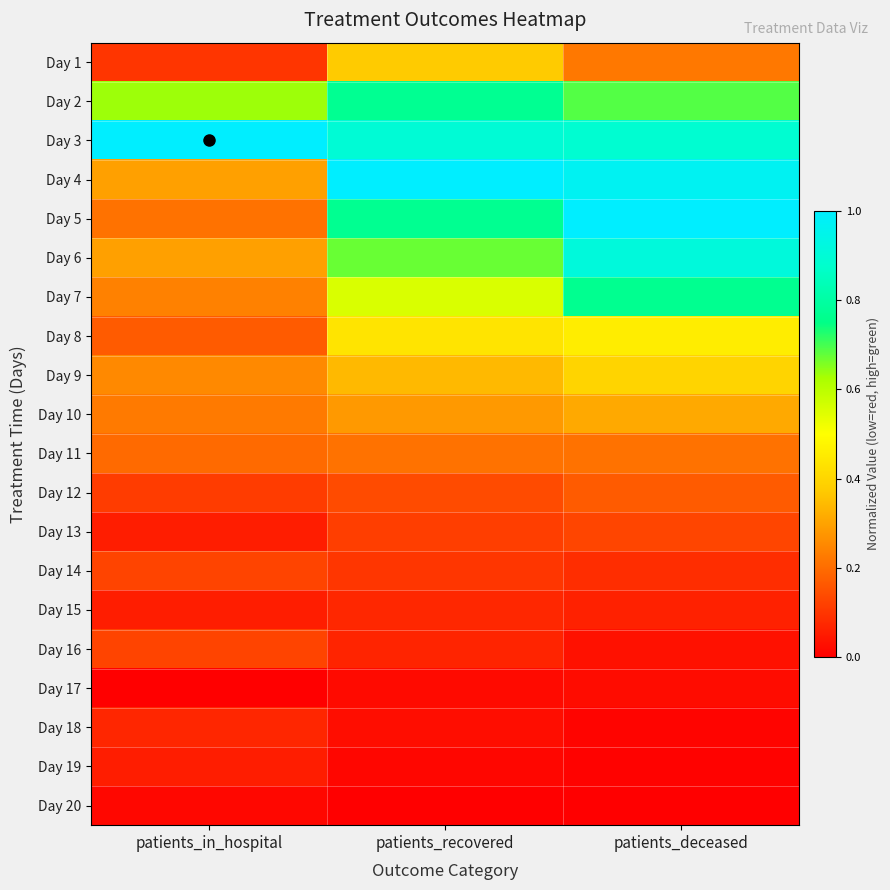

What is the total value across all series at patients_deceased?

7.3